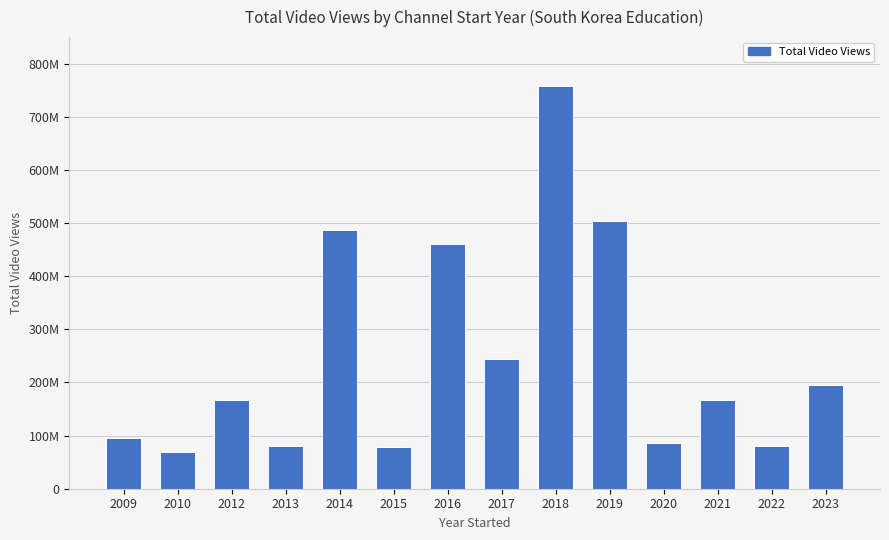

What is the ratio of the value at 2017 to the value at 2018?

0.3